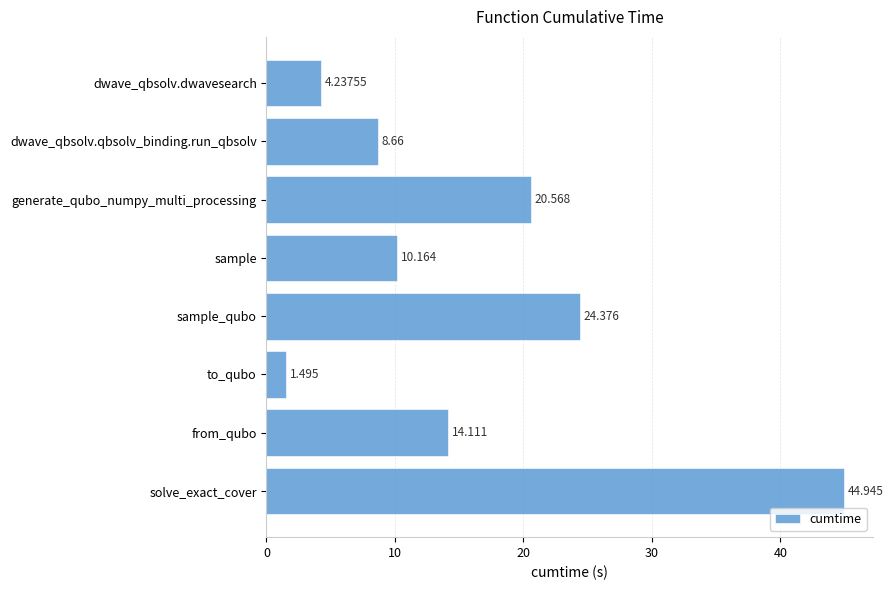

Between generate_qubo_numpy_multi_processing and from_qubo, which is larger?

generate_qubo_numpy_multi_processing